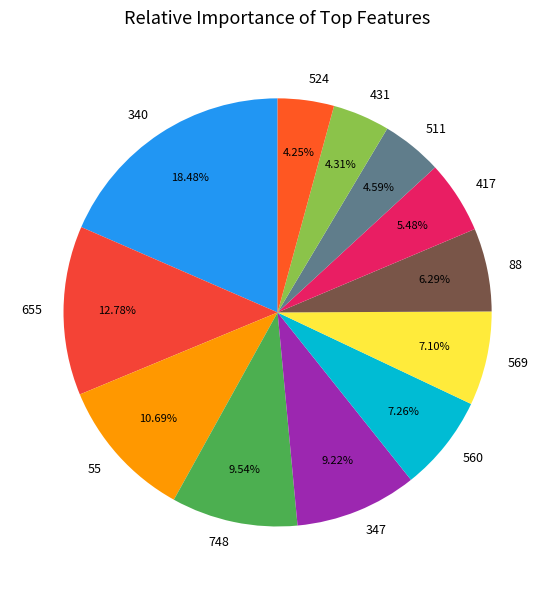

Is there any slice that represents more than half of the pie?

No